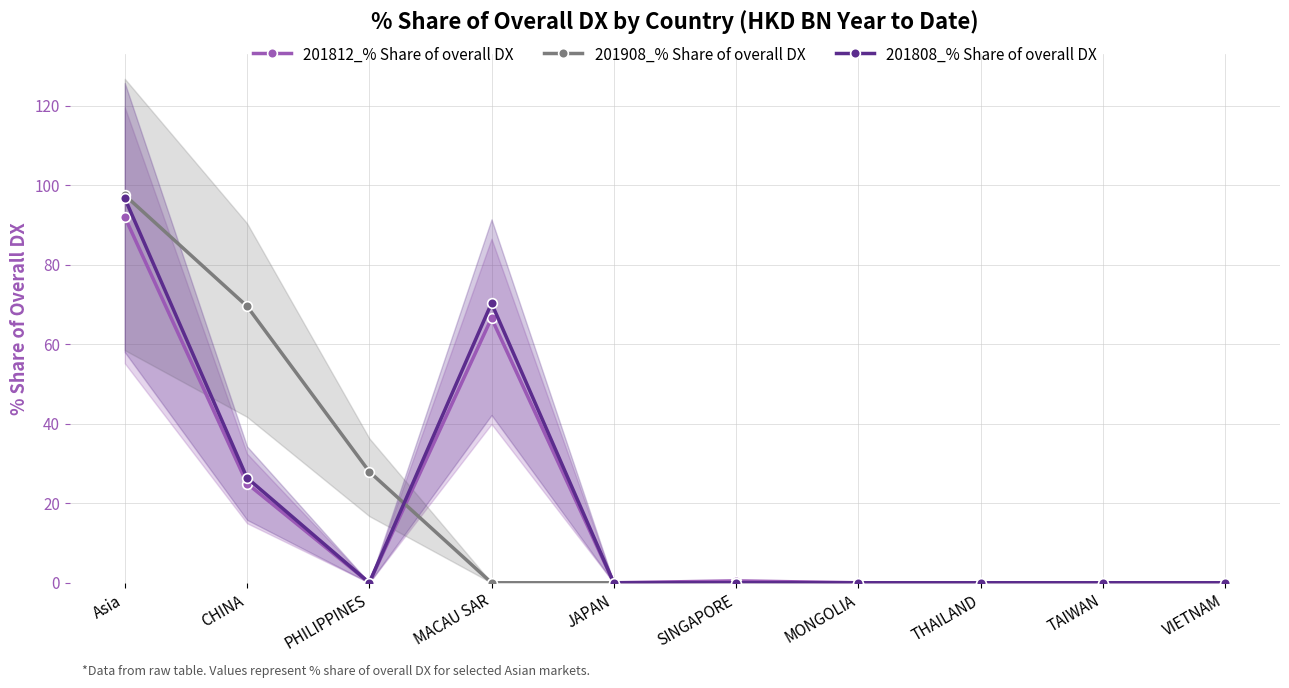

Is it true that 201808_% Share of overall DX equals 0.0 at MONGOLIA?

True